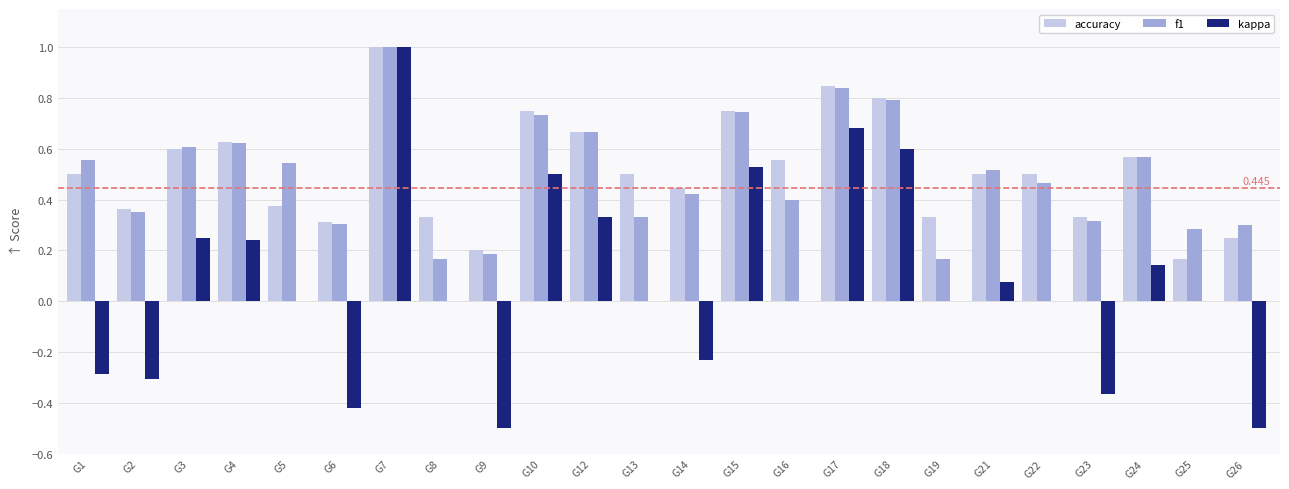

What is the maximum value for accuracy?

1.0